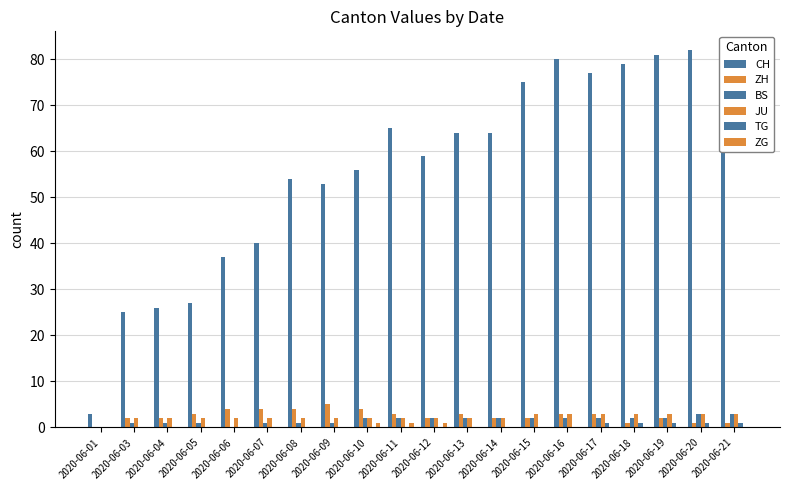

What is the sum of all BS values?

32